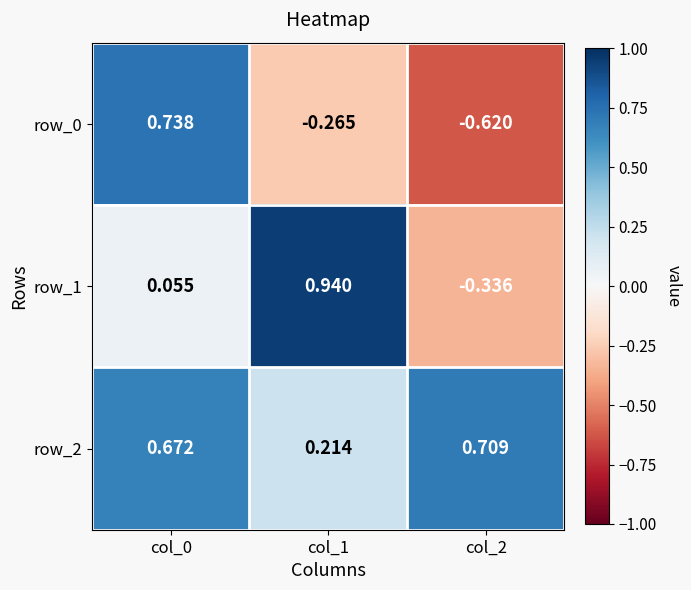

How many values in the row_0 series are below 0?

2